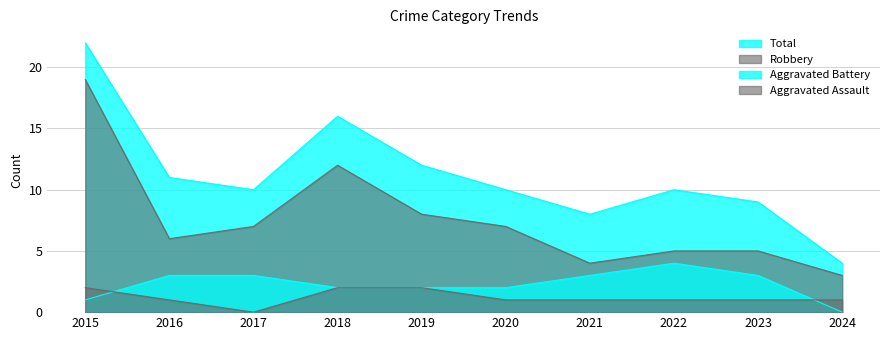

Where is Aggravated Assault nearest to the value 1?

2016